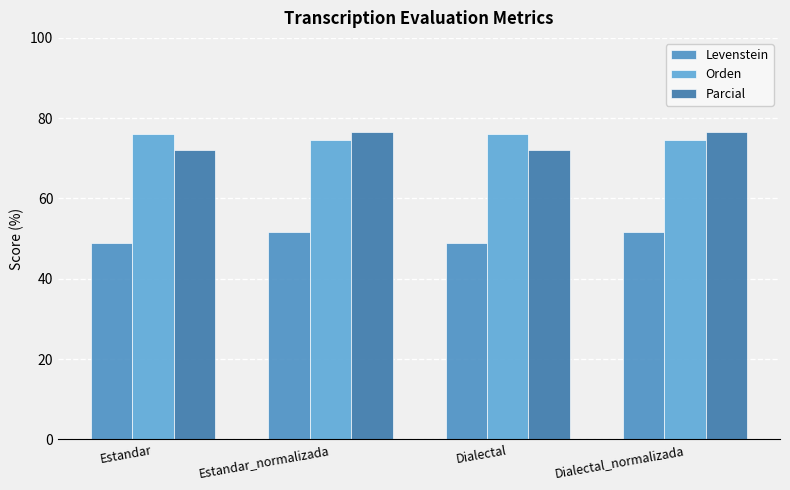

What is the difference between the Orden values at Dialectal and Dialectal_normalizada?

1.4